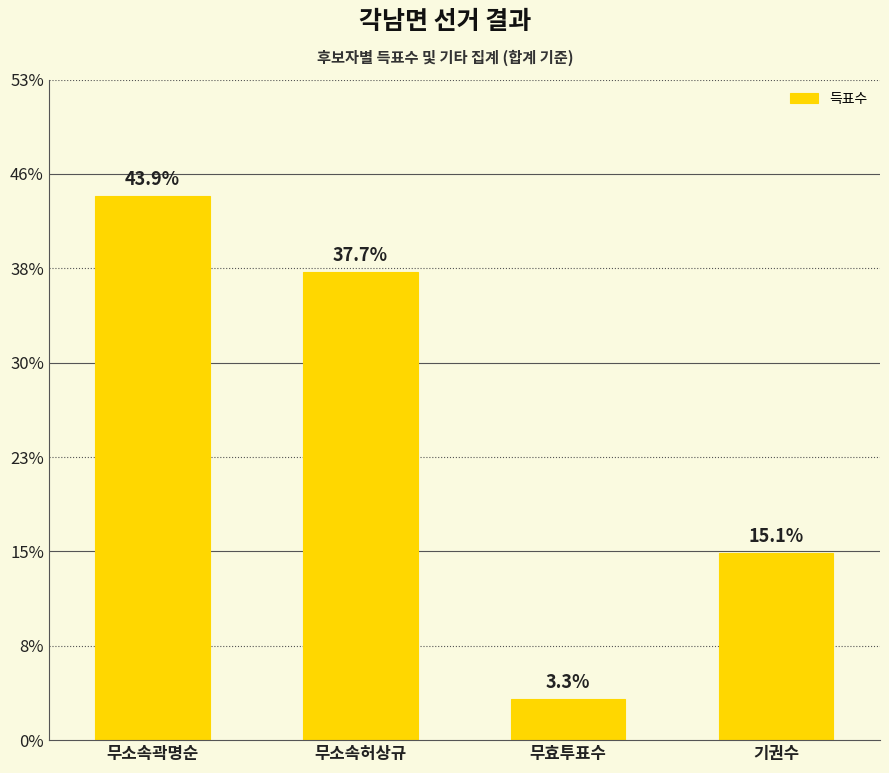

Does the chart contain any negative values?

No